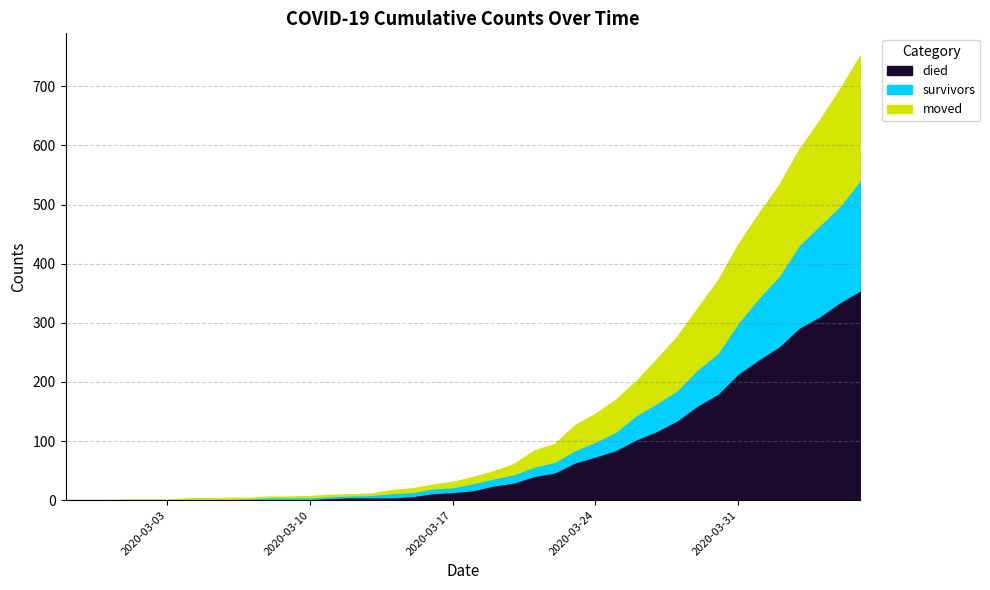

What is the difference between the maximum and minimum values in the died series?

355